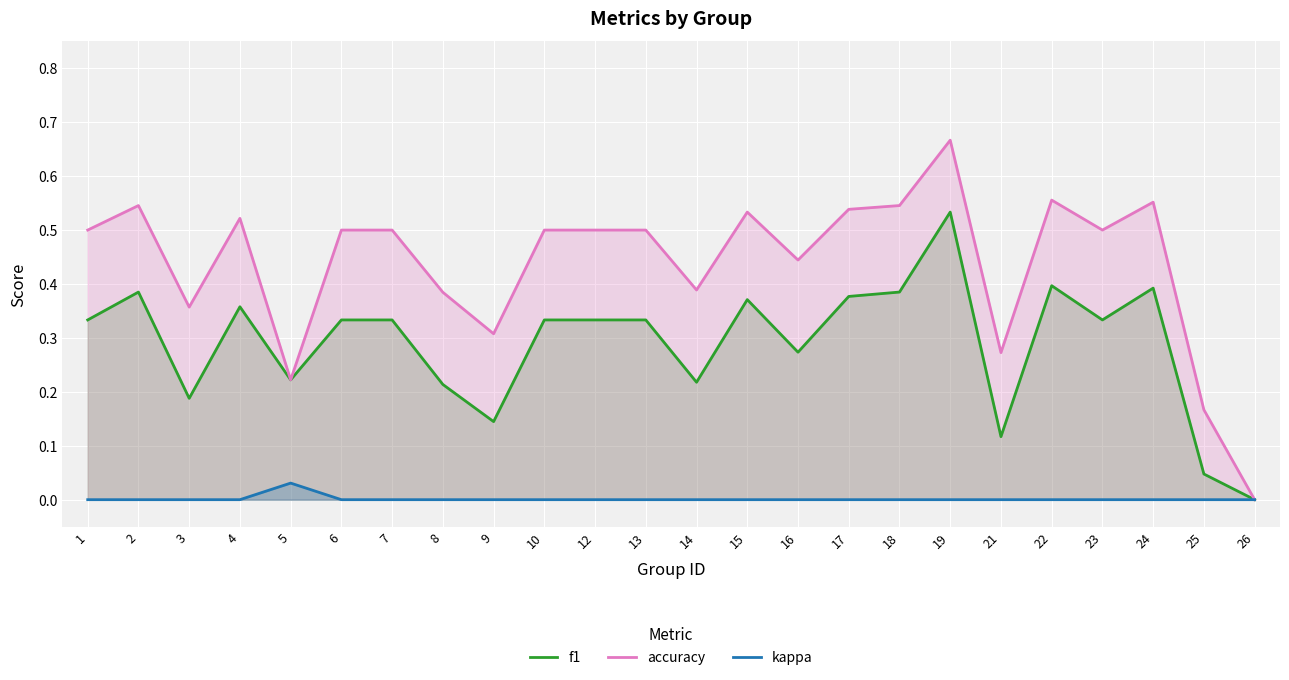

Between 14 and 19, which series saw the biggest shift?

f1